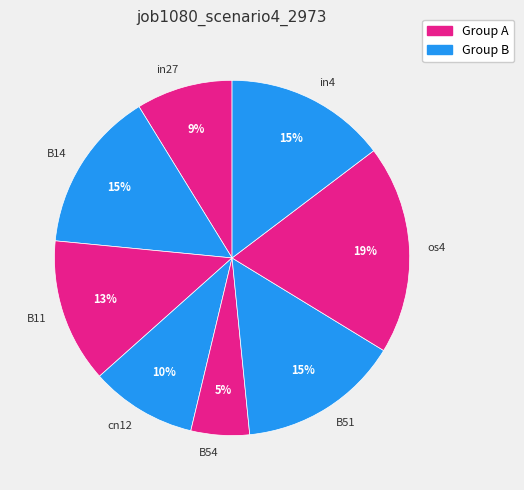

Is it true that B51 is 8% of the pie?

False